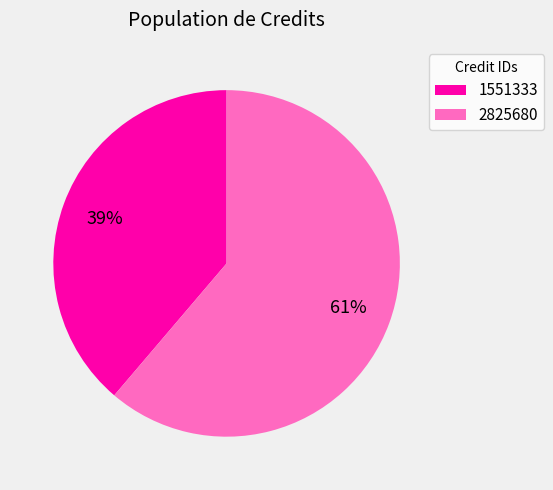

How many segments does this pie chart have?

2